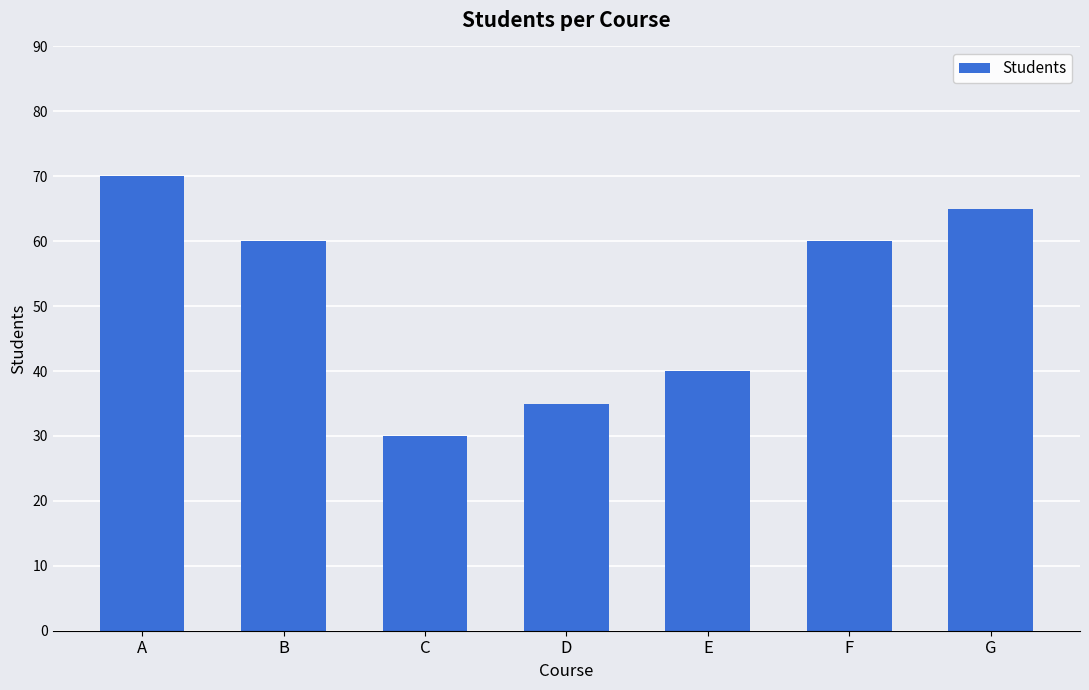

The value at B is 26. True or false?

False